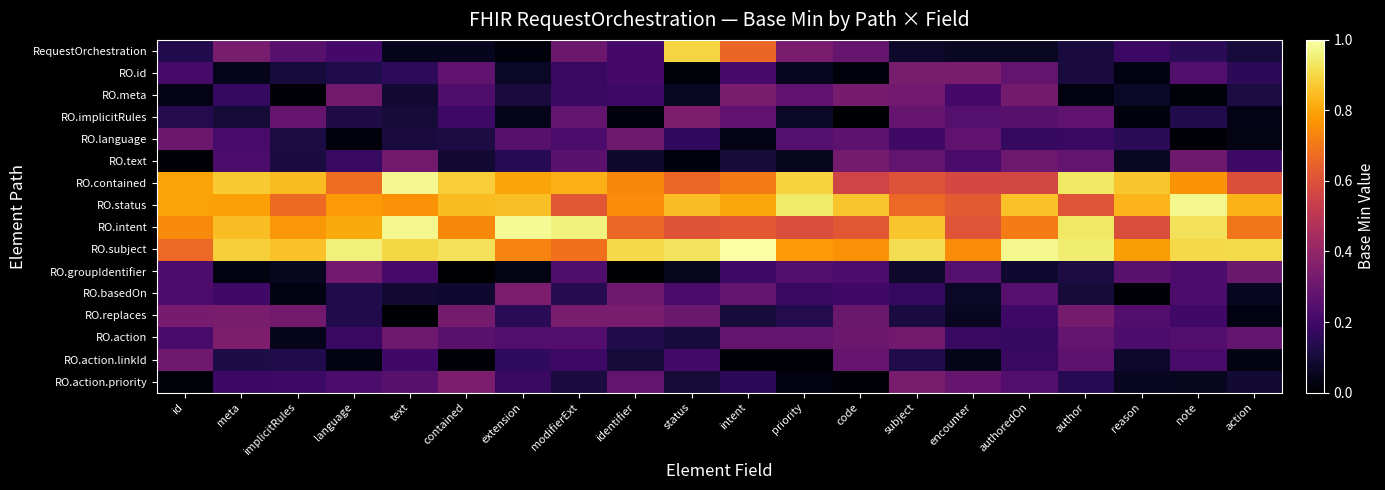

Reading left to right, extract all data points from this chart.

RequestOrchestration: id=0.1	meta=0.3	implicitRules=0.3	language=0.2	text=0.1	contained=0.1	extension=0.0	modifierExt=0.3	identifier=0.2	status=0.9	intent=0.7	priority=0.3	code=0.3	subject=0.1	encounter=0.1	authoredOn=0.1	author=0.1	reason=0.2	note=0.2	action=0.1
RO.id: id=0.2	meta=0.0	implicitRules=0.1	language=0.1	text=0.2	contained=0.3	extension=0.1	modifierExt=0.2	identifier=0.2	status=0.0	intent=0.2	priority=0.1	code=0.0	subject=0.3	encounter=0.3	authoredOn=0.3	author=0.1	reason=0.0	note=0.2	action=0.2
RO.meta: id=0.0	meta=0.2	implicitRules=0.0	language=0.3	text=0.1	contained=0.2	extension=0.1	modifierExt=0.2	identifier=0.2	status=0.1	intent=0.3	priority=0.3	code=0.3	subject=0.3	encounter=0.2	authoredOn=0.3	author=0.0	reason=0.1	note=0.0	action=0.1
RO.implicitRules: id=0.1	meta=0.1	implicitRules=0.3	language=0.1	text=0.1	contained=0.2	extension=0.0	modifierExt=0.3	identifier=0.0	status=0.3	intent=0.3	priority=0.1	code=0.0	subject=0.3	encounter=0.2	authoredOn=0.3	author=0.3	reason=0.0	note=0.1	action=0.0
RO.language: id=0.3	meta=0.2	implicitRules=0.1	language=0.0	text=0.1	contained=0.1	extension=0.3	modifierExt=0.2	identifier=0.3	status=0.2	intent=0.0	priority=0.2	code=0.3	subject=0.2	encounter=0.3	authoredOn=0.2	author=0.2	reason=0.1	note=0.0	action=0.0
RO.text: id=0.0	meta=0.2	implicitRules=0.1	language=0.2	text=0.3	contained=0.1	extension=0.1	modifierExt=0.3	identifier=0.1	status=0.0	intent=0.1	priority=0.1	code=0.3	subject=0.3	encounter=0.2	authoredOn=0.3	author=0.3	reason=0.1	note=0.3	action=0.2
RO.contained: id=0.8	meta=0.9	implicitRules=0.8	language=0.7	text=1.0	contained=0.9	extension=0.8	modifierExt=0.8	identifier=0.7	status=0.7	intent=0.7	priority=0.9	code=0.6	subject=0.6	encounter=0.6	authoredOn=0.6	author=0.9	reason=0.9	note=0.8	action=0.6
RO.status: id=0.8	meta=0.8	implicitRules=0.7	language=0.8	text=0.8	contained=0.8	extension=0.9	modifierExt=0.6	identifier=0.7	status=0.9	intent=0.8	priority=0.9	code=0.9	subject=0.7	encounter=0.6	authoredOn=0.9	author=0.6	reason=0.8	note=1.0	action=0.8
RO.intent: id=0.7	meta=0.9	implicitRules=0.8	language=0.8	text=1.0	contained=0.7	extension=1.0	modifierExt=1.0	identifier=0.7	status=0.6	intent=0.6	priority=0.6	code=0.6	subject=0.9	encounter=0.6	authoredOn=0.7	author=0.9	reason=0.6	note=0.9	action=0.7
RO.subject: id=0.7	meta=0.9	implicitRules=0.9	language=1.0	text=0.9	contained=0.9	extension=0.7	modifierExt=0.7	identifier=0.9	status=0.9	intent=1.0	priority=0.8	code=0.8	subject=0.9	encounter=0.7	authoredOn=1.0	author=0.9	reason=0.8	note=0.9	action=0.9
RO.groupIdentifier: id=0.2	meta=0.0	implicitRules=0.1	language=0.3	text=0.2	contained=0.0	extension=0.0	modifierExt=0.2	identifier=0.0	status=0.1	intent=0.2	priority=0.2	code=0.2	subject=0.1	encounter=0.2	authoredOn=0.1	author=0.1	reason=0.3	note=0.2	action=0.3
RO.basedOn: id=0.2	meta=0.2	implicitRules=0.0	language=0.1	text=0.1	contained=0.1	extension=0.3	modifierExt=0.1	identifier=0.3	status=0.2	intent=0.3	priority=0.2	code=0.2	subject=0.2	encounter=0.1	authoredOn=0.3	author=0.1	reason=0.0	note=0.2	action=0.1
RO.replaces: id=0.3	meta=0.3	implicitRules=0.3	language=0.1	text=0.0	contained=0.3	extension=0.1	modifierExt=0.3	identifier=0.3	status=0.3	intent=0.1	priority=0.1	code=0.3	subject=0.1	encounter=0.1	authoredOn=0.2	author=0.3	reason=0.2	note=0.2	action=0.0
RO.action: id=0.2	meta=0.3	implicitRules=0.0	language=0.2	text=0.3	contained=0.3	extension=0.2	modifierExt=0.2	identifier=0.1	status=0.1	intent=0.3	priority=0.3	code=0.3	subject=0.3	encounter=0.2	authoredOn=0.2	author=0.3	reason=0.2	note=0.2	action=0.3
RO.action.linkId: id=0.3	meta=0.1	implicitRules=0.1	language=0.0	text=0.2	contained=0.0	extension=0.2	modifierExt=0.2	identifier=0.1	status=0.2	intent=0.0	priority=0.0	code=0.3	subject=0.1	encounter=0.0	authoredOn=0.2	author=0.3	reason=0.1	note=0.2	action=0.0
RO.action.priority: id=0.0	meta=0.2	implicitRules=0.2	language=0.2	text=0.3	contained=0.3	extension=0.2	modifierExt=0.1	identifier=0.3	status=0.1	intent=0.2	priority=0.0	code=0.0	subject=0.3	encounter=0.3	authoredOn=0.2	author=0.1	reason=0.1	note=0.1	action=0.1